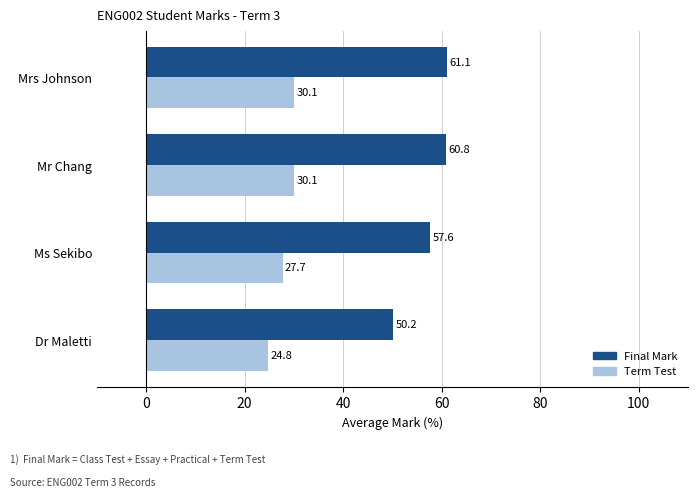

The value of Term Test at Mr Chang is 30.1. True or false?

True